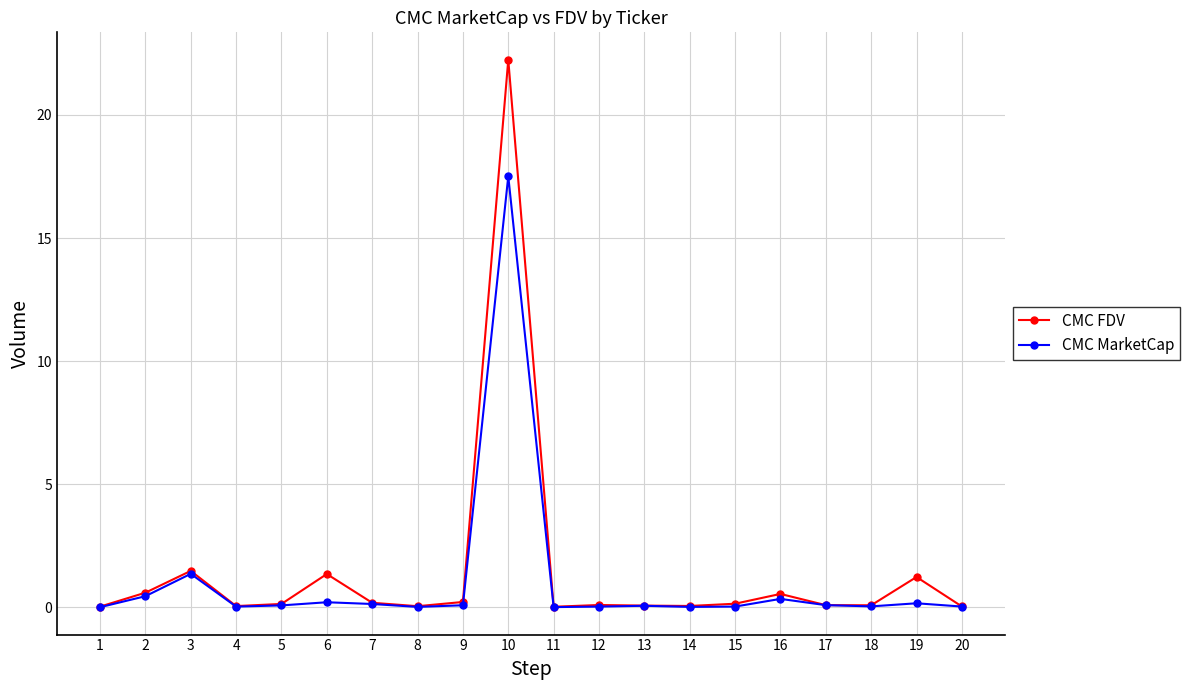

At which category does CMC MarketCap reach its first local peak?

3